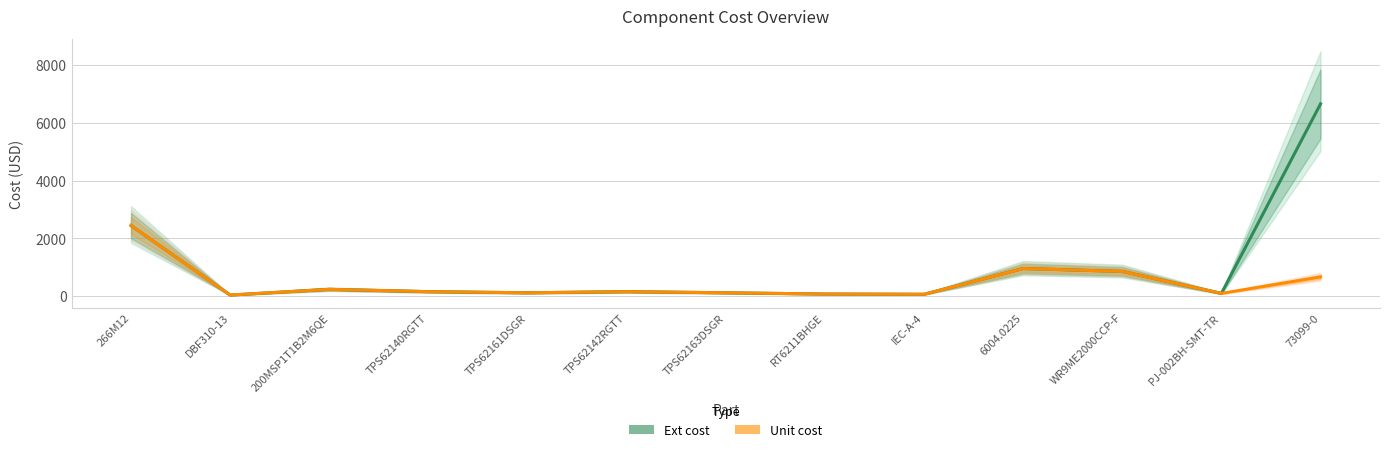

What is the approximate value of Unit cost at 73099-0?

665.3